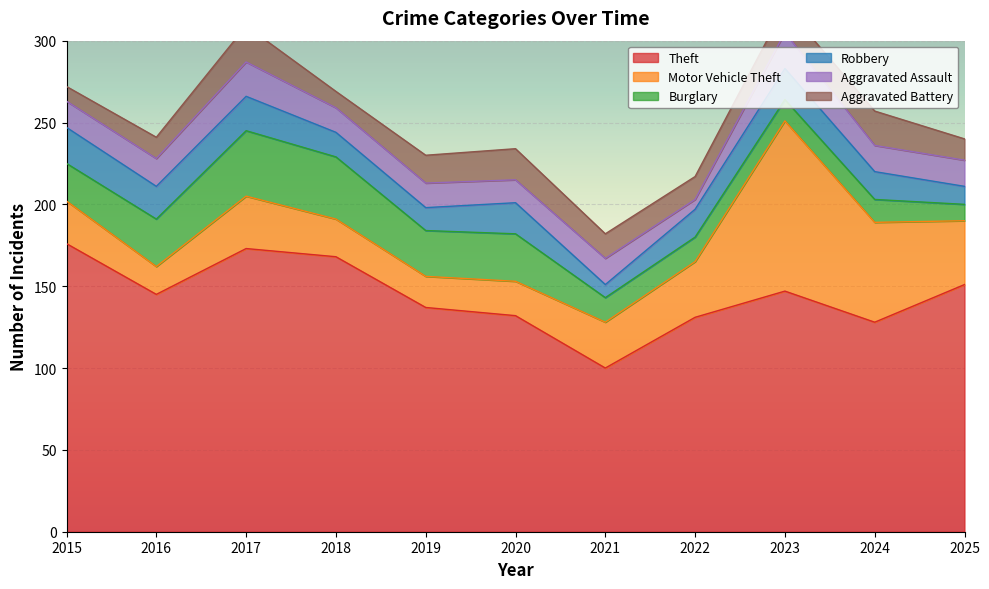

Is the value of Robbery at 2015 greater than the value of Aggravated Assault at 2021?

Yes